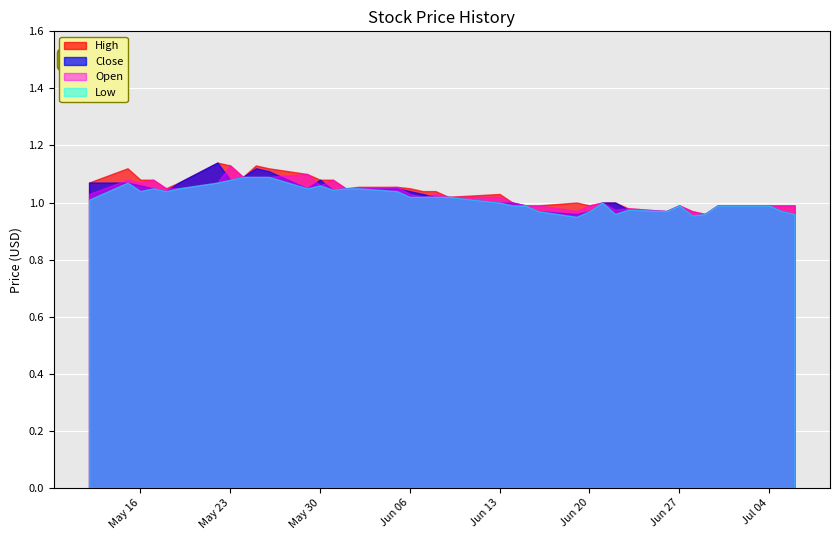

How many interior local peaks does the Open series have?

10